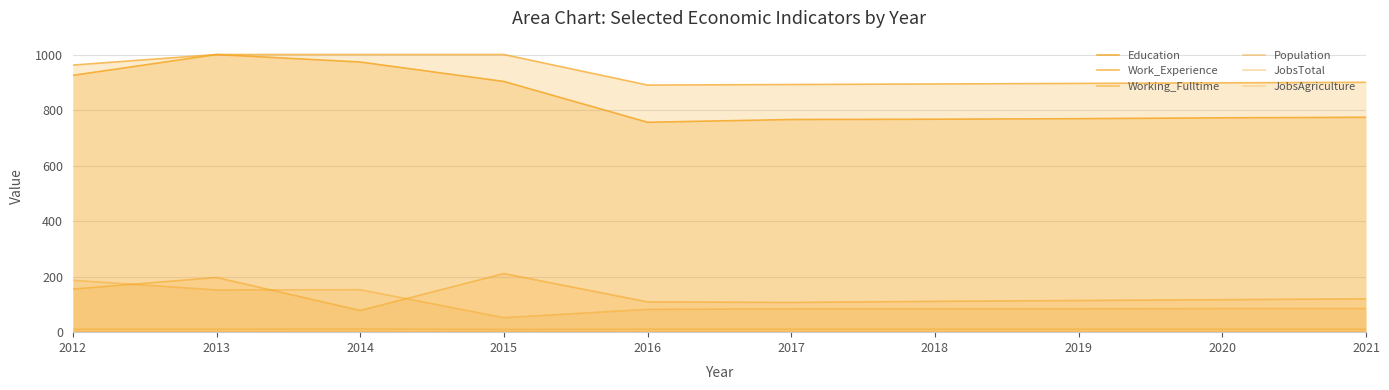

Reading left to right, what are all the values shown in this chart?

Education: 925	1000	973	903	756	766	767	769	772	774
Work_Experience: 962	1000	1000	1000	890	892	894	896	898	900
Working_Fulltime: 155	197	78	211	109	107	111	114	117	120
Population: 187	152	153	52	82	84	84	84	85	85
JobsTotal: 11	11	12	10	11	11	11	11	11	11
JobsAgriculture: 1	1	1	1	1	1	1	1	1	1